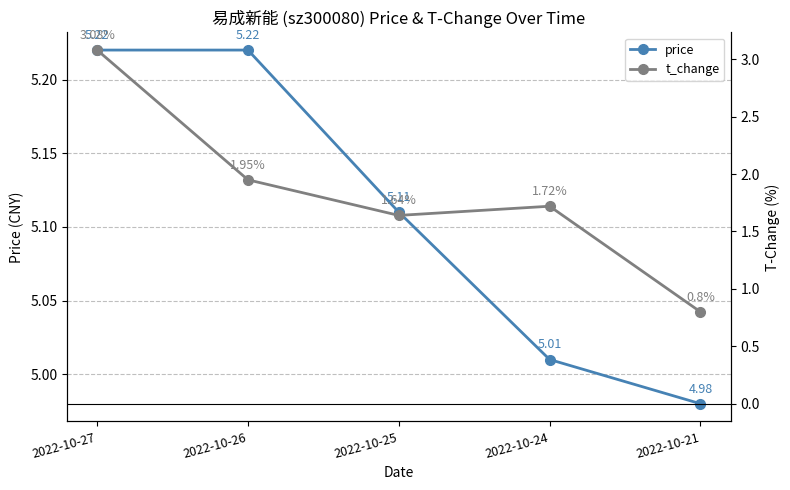

What is the value of the t_change point at the 5th from the left?

0.8